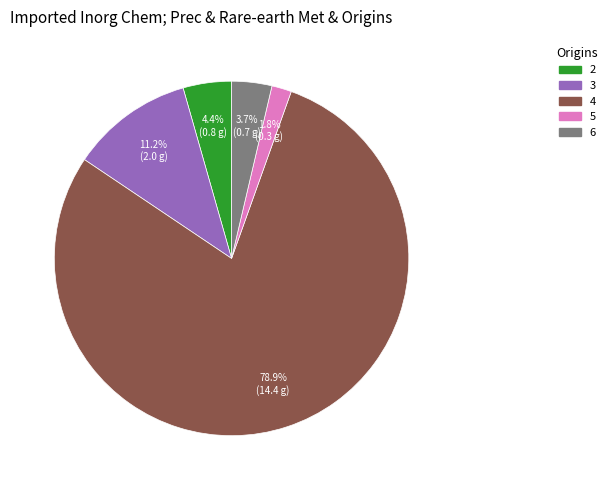

How many segments does this pie chart have?

5